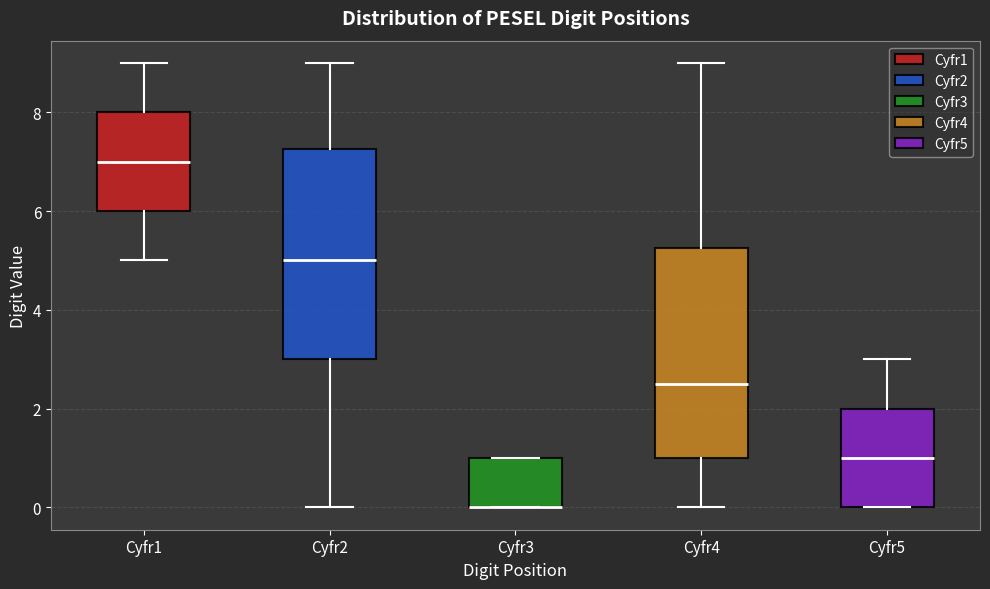

Where is the upper edge of the box for Cyfr3 on the y-axis? The values are not printed on the chart, so give them approximately, as read against the axis.

1.0